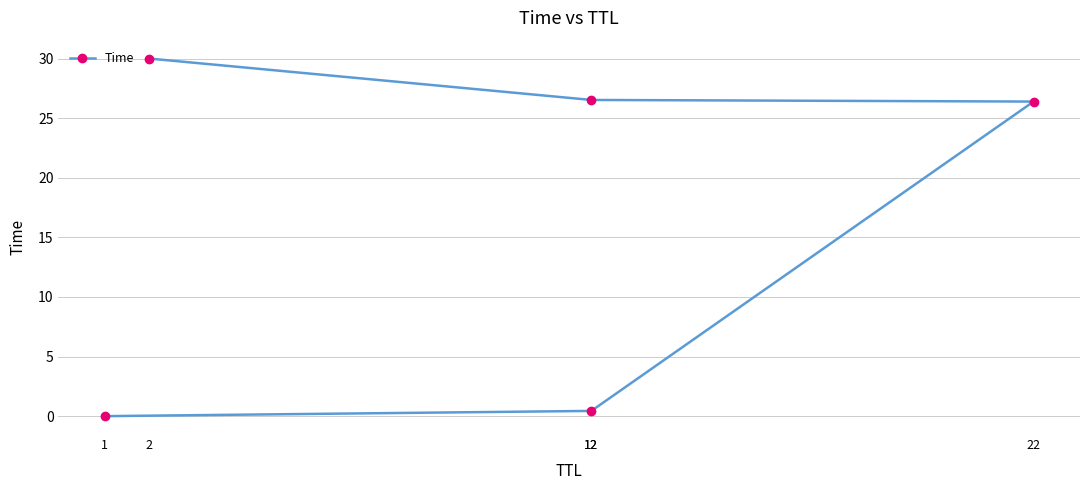

Which has a higher value, 12 or 12?

12